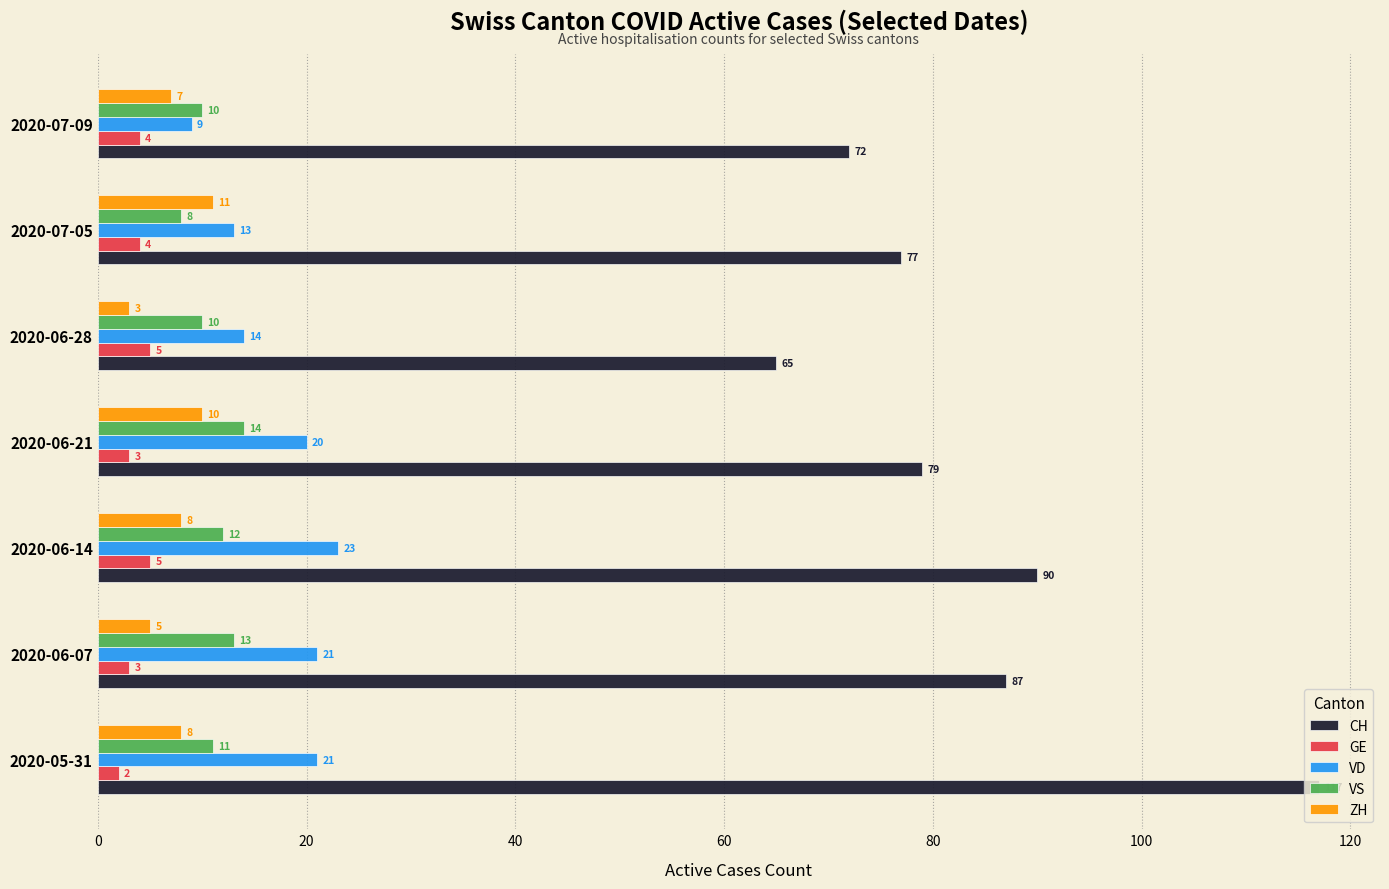

Between 2020-07-05 and 2020-07-09, which series saw the biggest shift?

CH